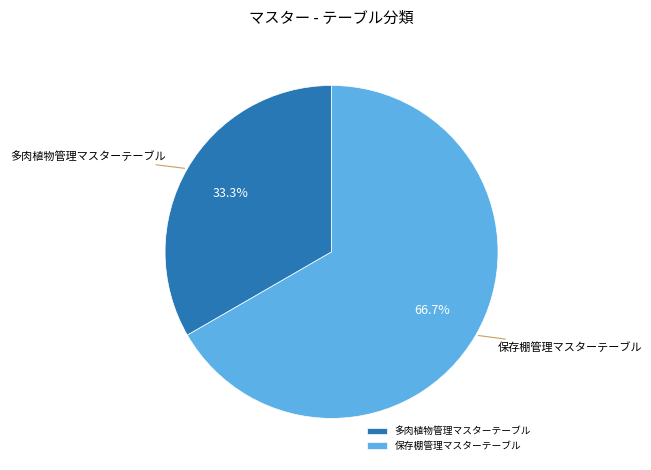

Do 多肉植物管理マスターテーブル and 保存棚管理マスターテーブル together represent more than half of the pie?

Yes